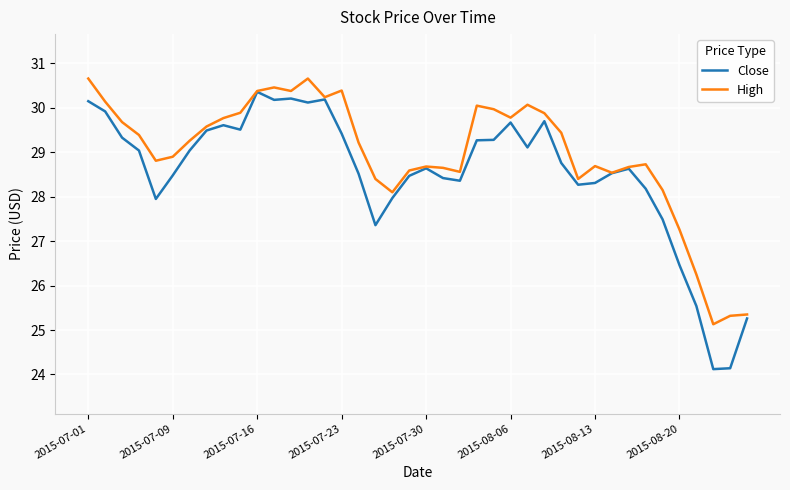

Which series has the largest range (max minus min)?

Close